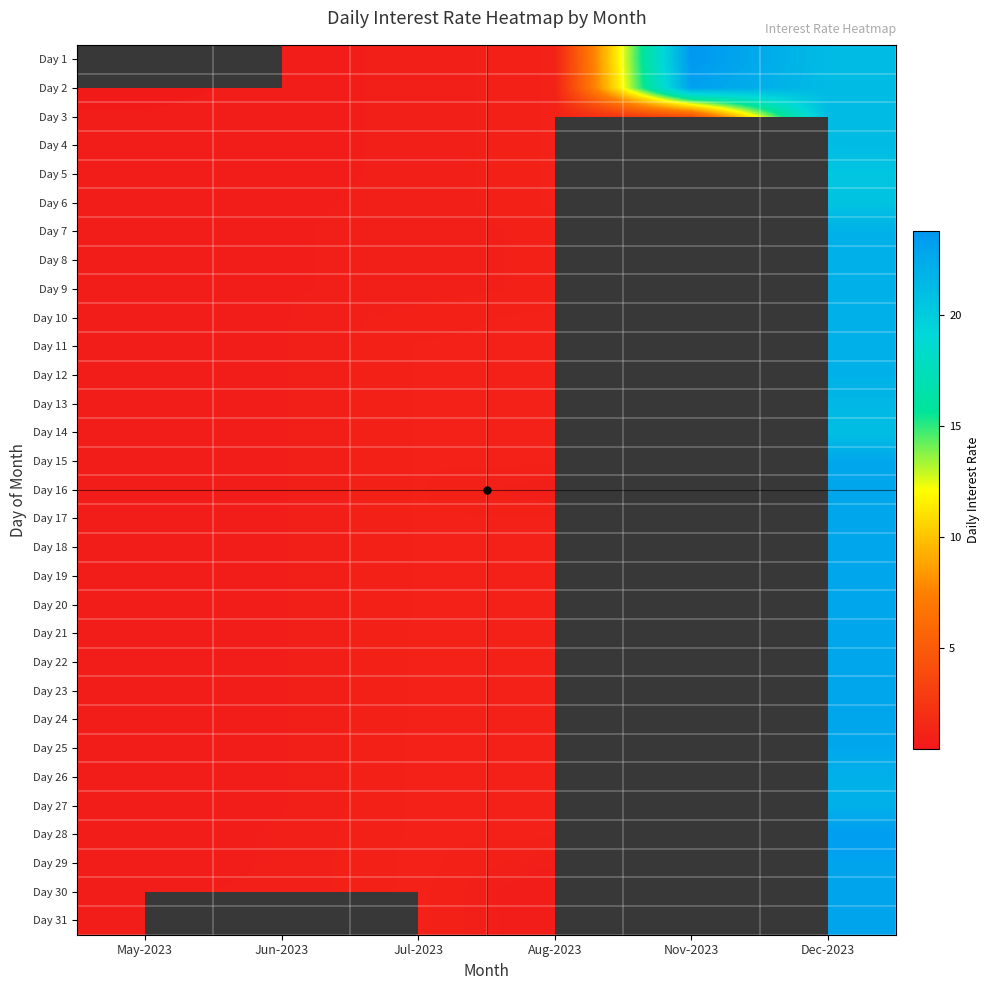

What is the total value across all series at Dec-2023?

686.3